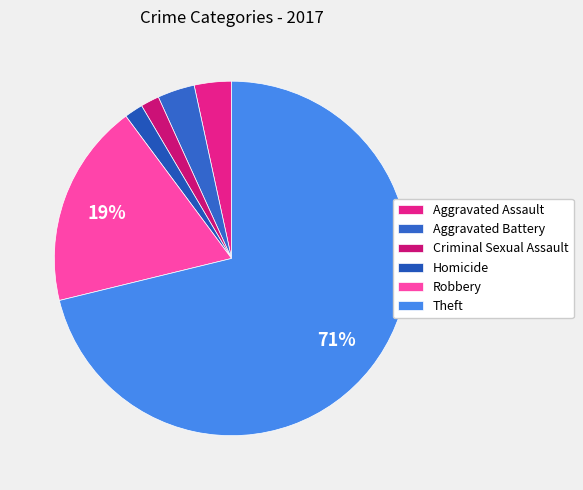

Count the number of slices in the pie.

6